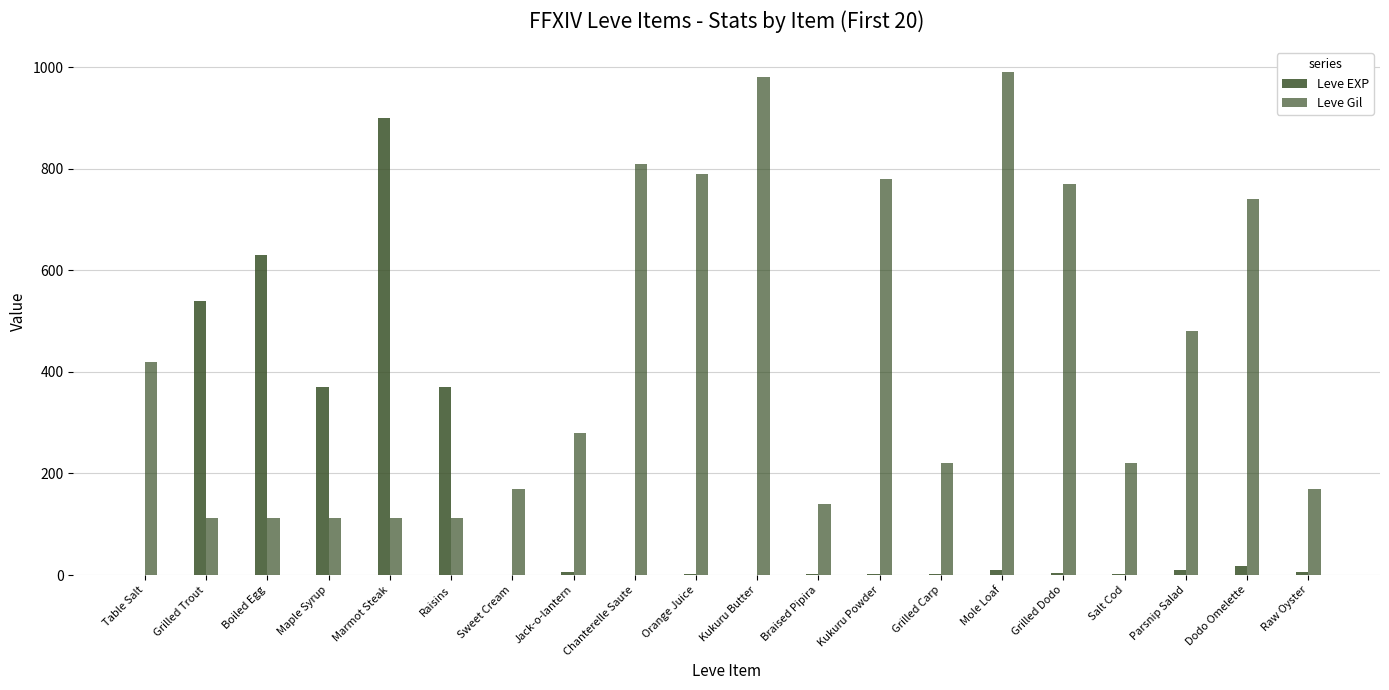

Count the number of categories in the chart.

20